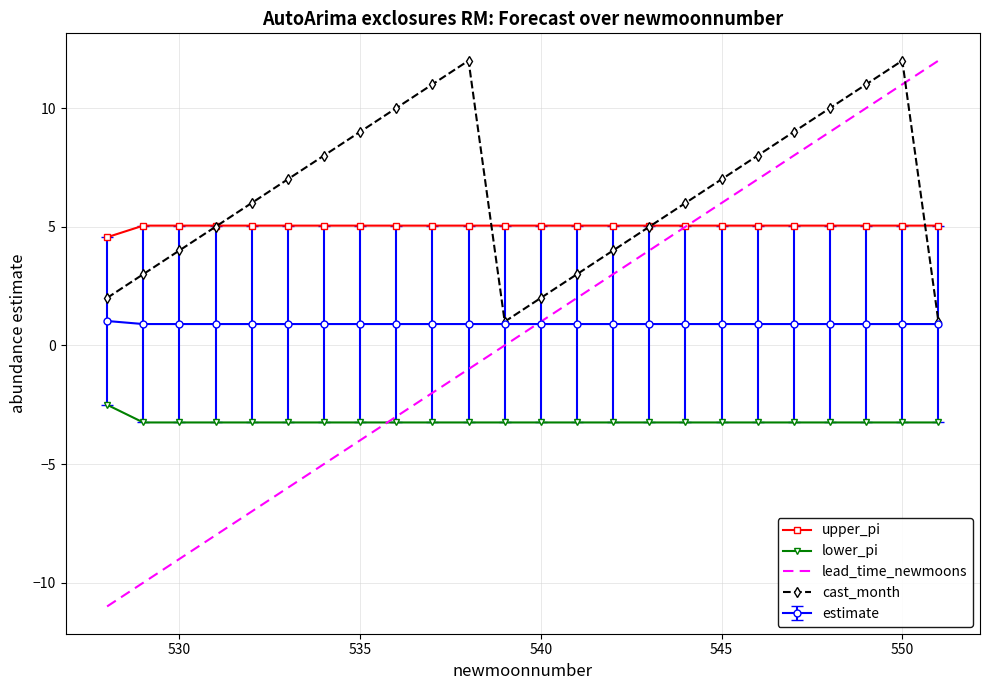

True or false: lower_pi and estimate intersect in this chart.

False